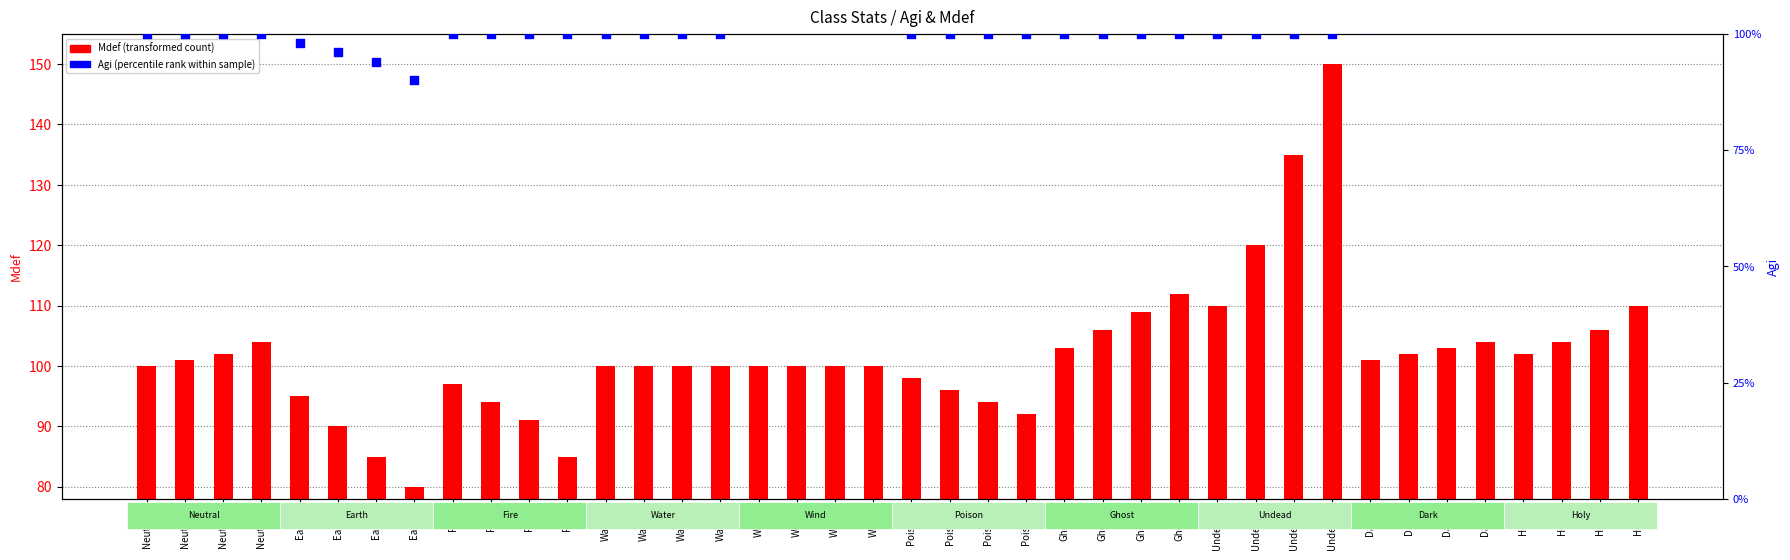

What are all the series names shown in the legend?

Mdef (transformed count), Agi (percentile rank within sample)